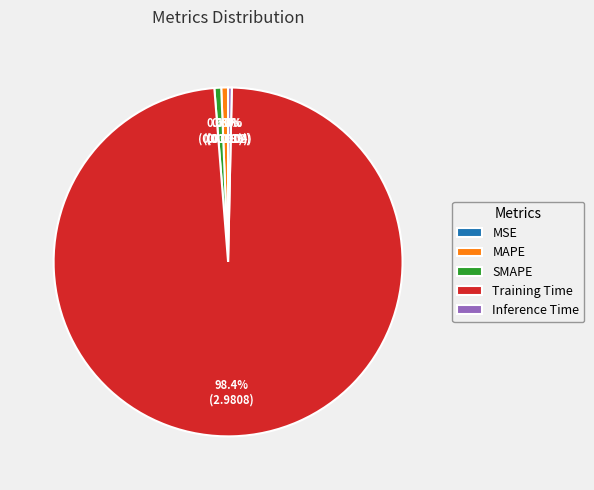

What percentage is NOT represented by Inference Time?

99.7%